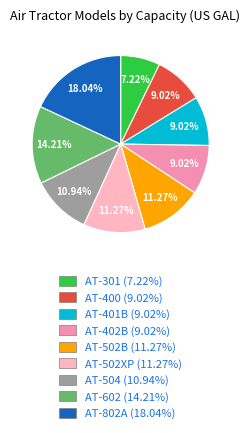

What is the ratio of the value at AT-504 to the value at AT-400?

1.2